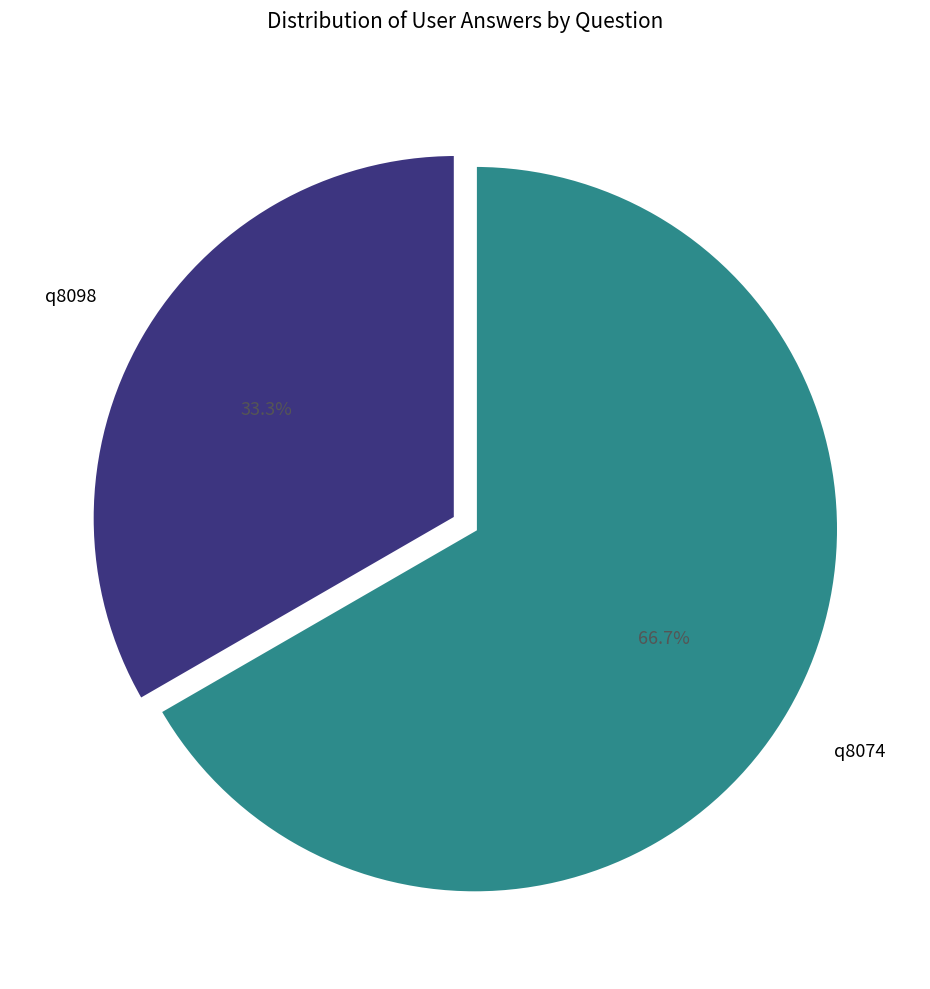

Which category has the biggest portion of the pie?

q8074